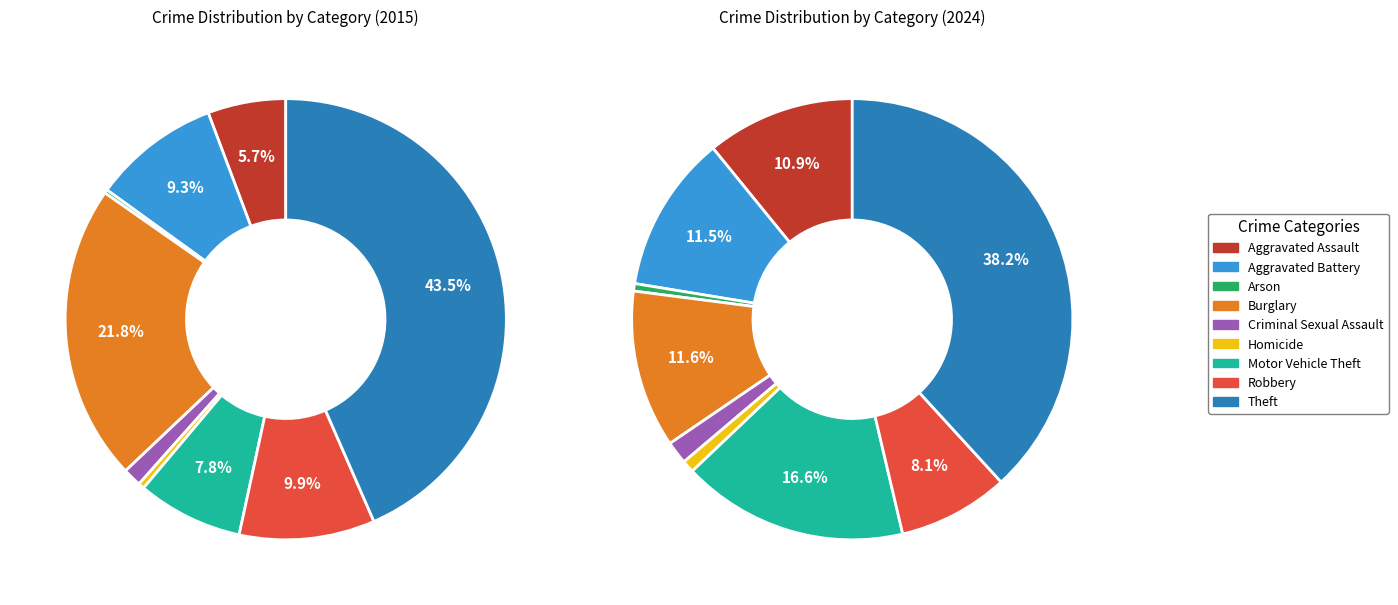

To the nearest percent, what portion does Aggravated Battery represent?

12%